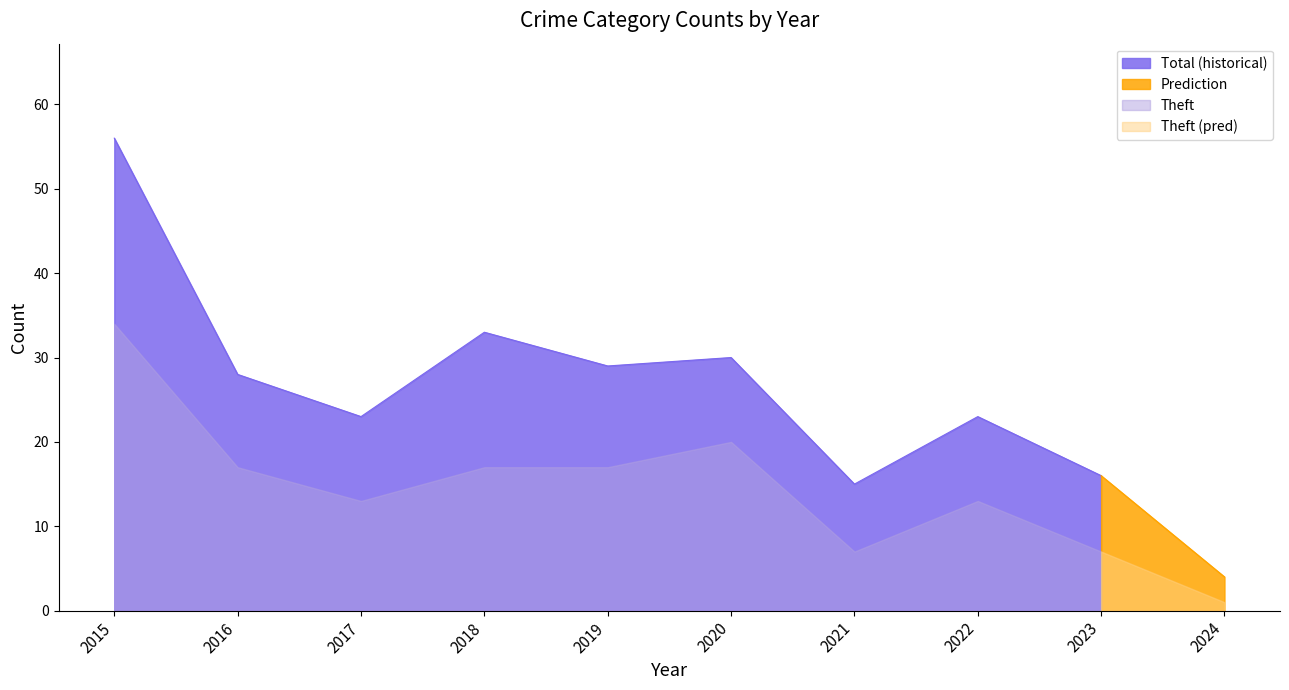

The Total (historical) series shows 8 at 2019. True or false?

False